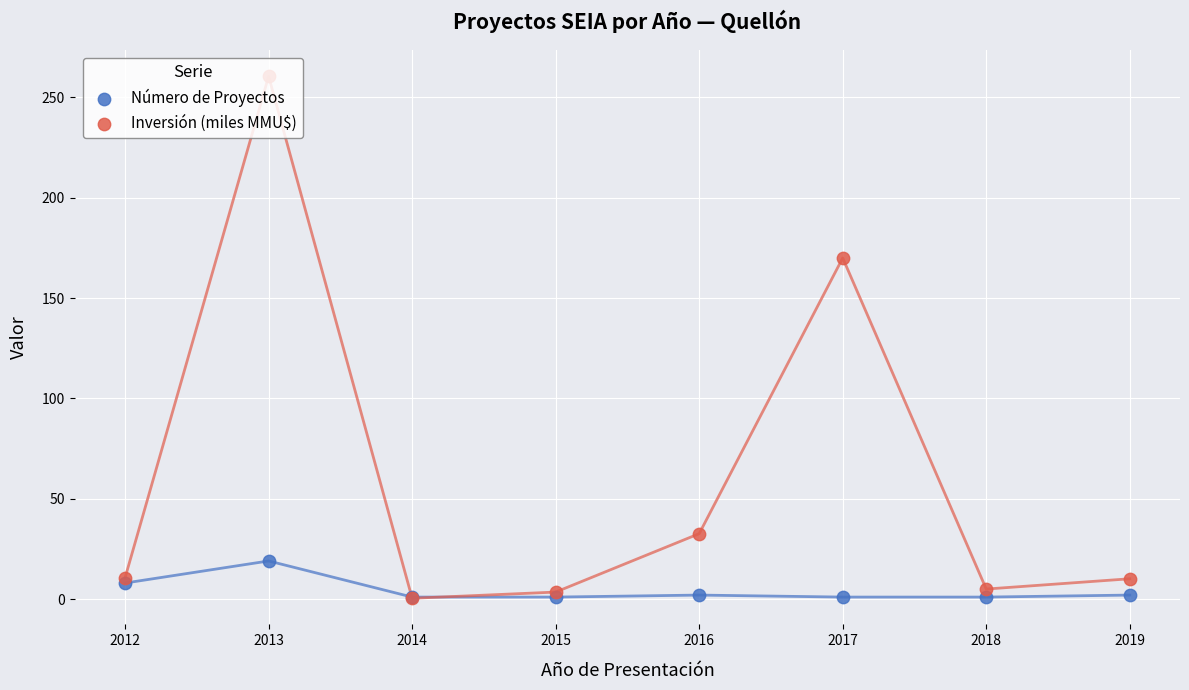

What are all the series names shown in the legend?

Número de Proyectos, Inversión (miles MMU$)